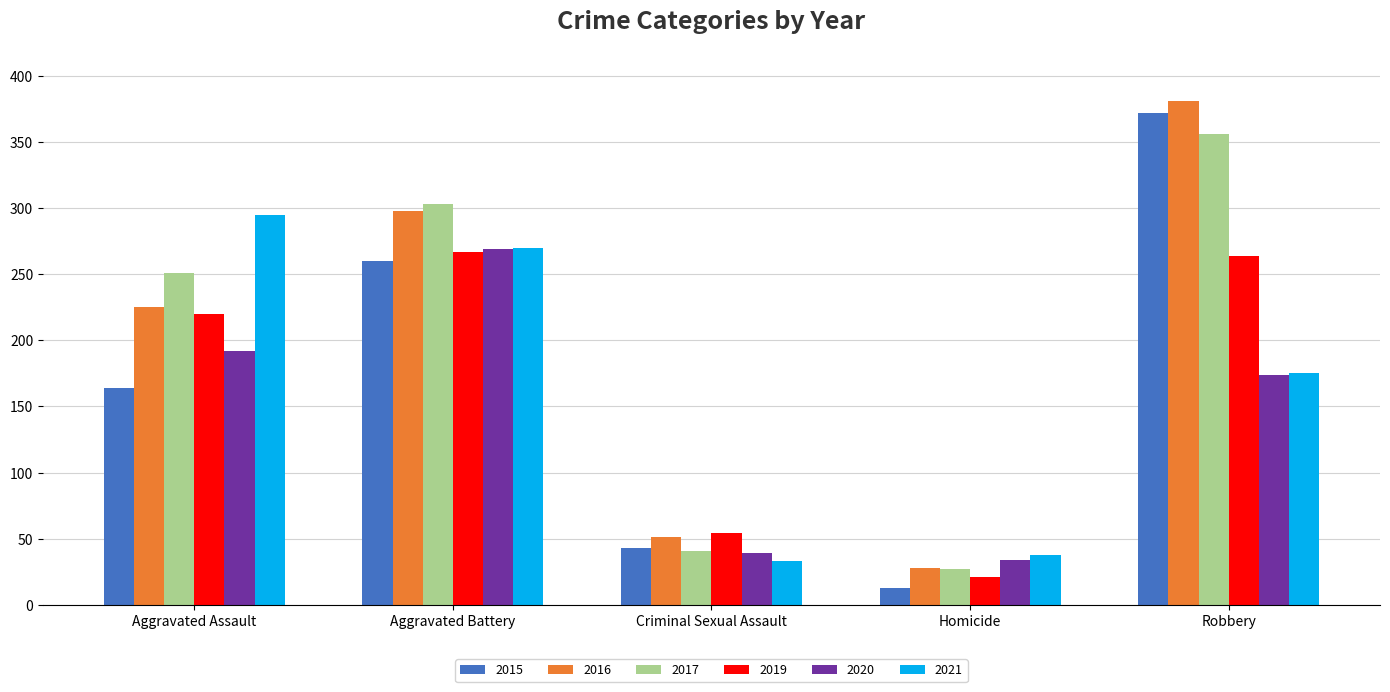

Which series has the widest spread of values?

2015